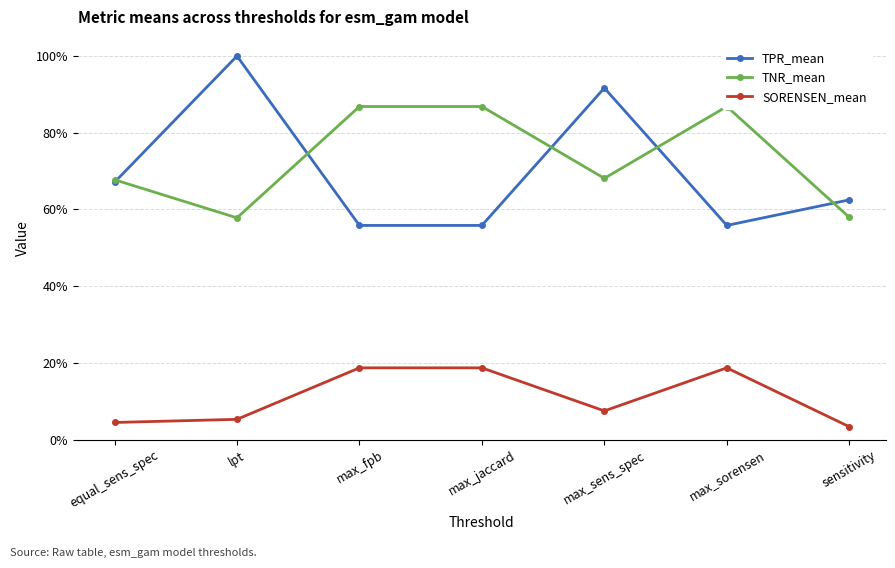

True or false: SORENSEN_mean and TPR_mean intersect in this chart.

False